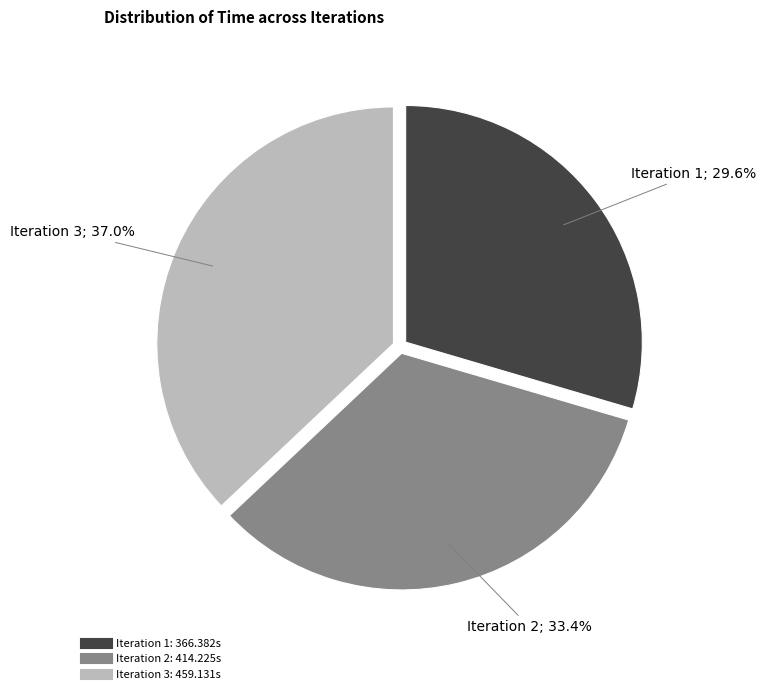

Is there a majority slice in this chart?

No